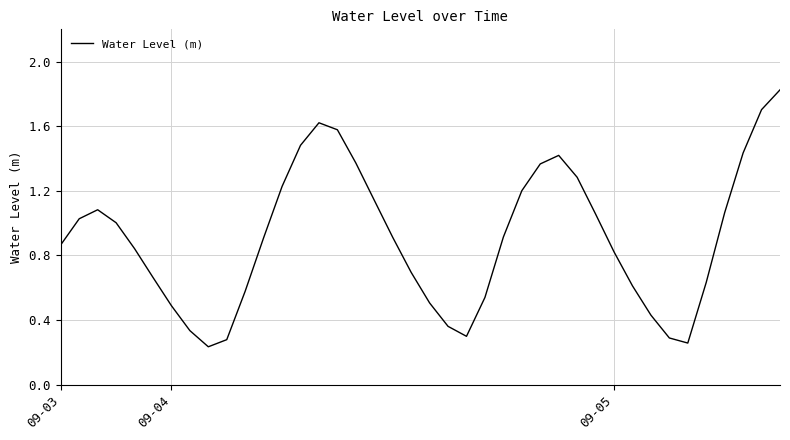

Which category has the lowest value across all series?

8